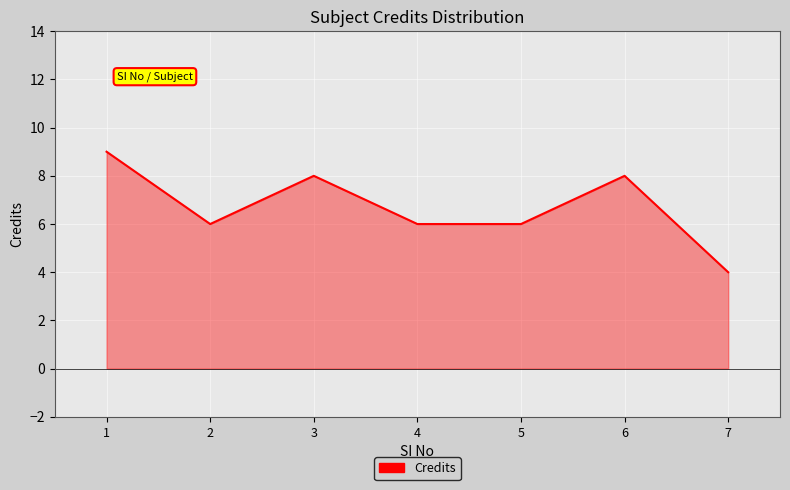

What is the minimum value shown in the chart?

4